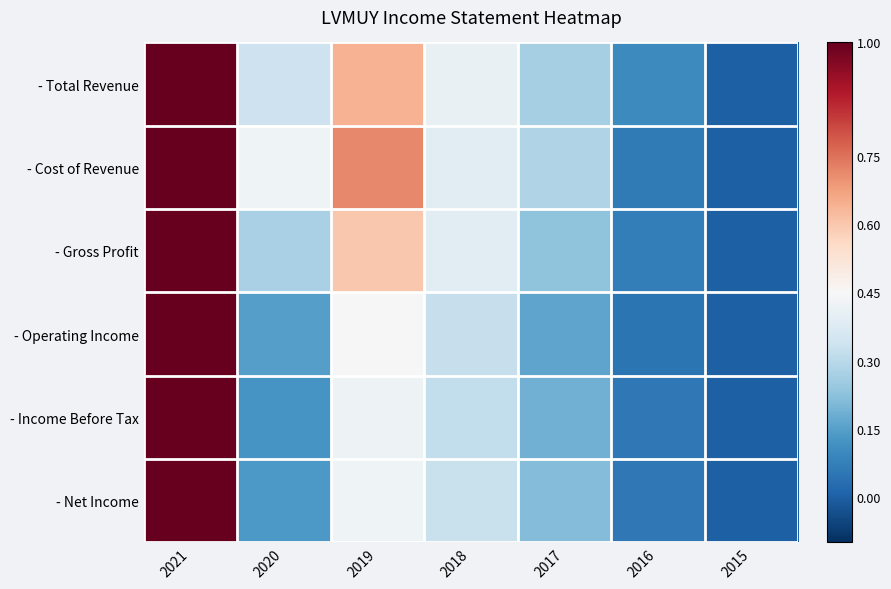

How many categories are shown in the chart?

7